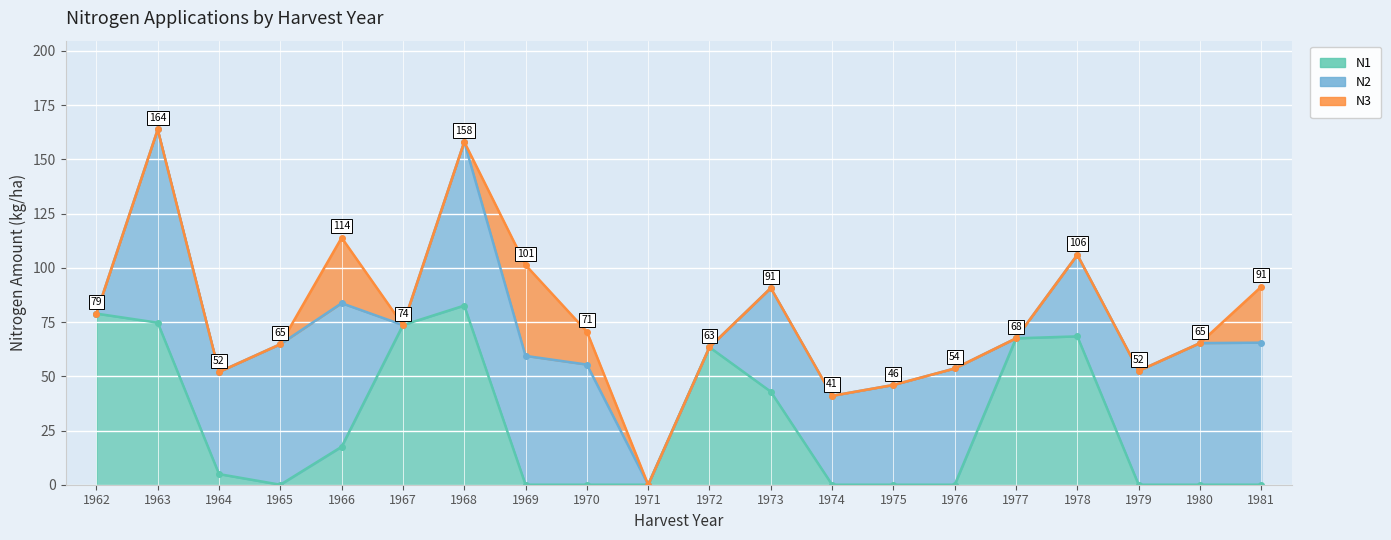

Reading left to right, transcribe all the data shown in this chart.

N1 line: 78.9	74.7	4.9	0.0	17.5	73.6	82.6	0.0	0.0	0.0	63.4	42.9	0.0	0.0	0.0	67.5	68.4	0.0	0.0	0.0
N2 cumulative line: 78.9	163.8	52.0	64.8	83.7	73.6	158.1	59.4	55.4	0.0	63.4	90.7	41.0	46.0	53.6	67.5	106.0	52.5	65.3	65.5
N3 cumulative line: 78.9	163.8	52.0	64.8	113.9	73.6	158.1	101.3	70.6	0.0	63.4	90.7	41.0	46.0	53.6	67.5	106.0	52.5	65.3	91.3